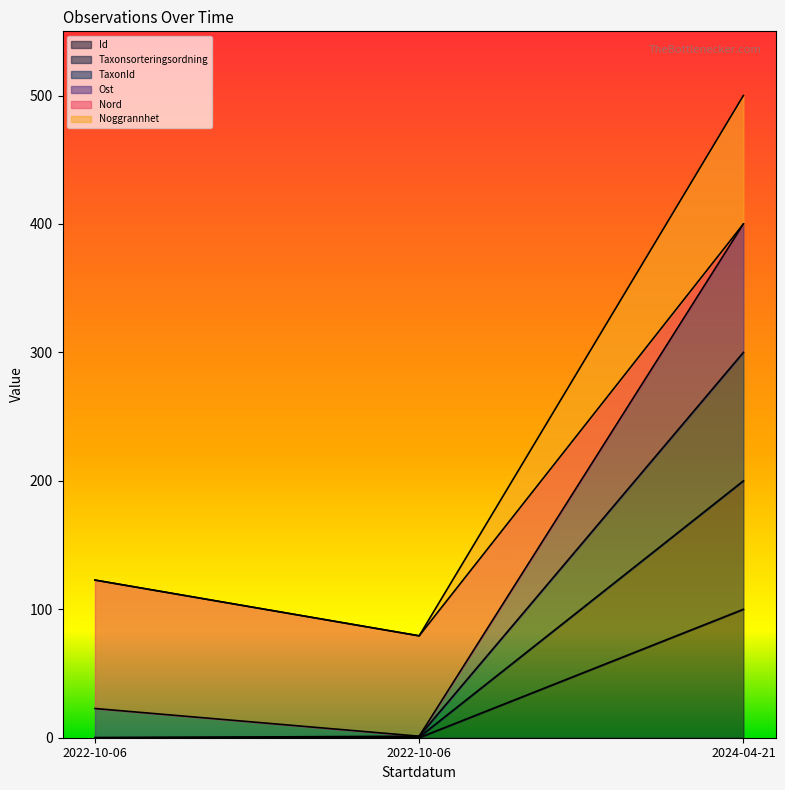

How many data points does each series have?

3